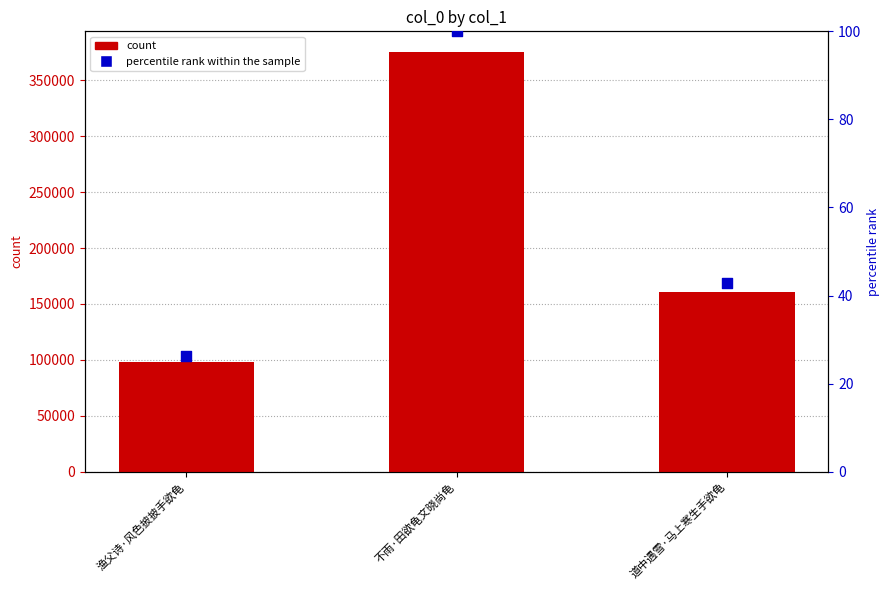

Which series has the widest spread of Y values?

col_0